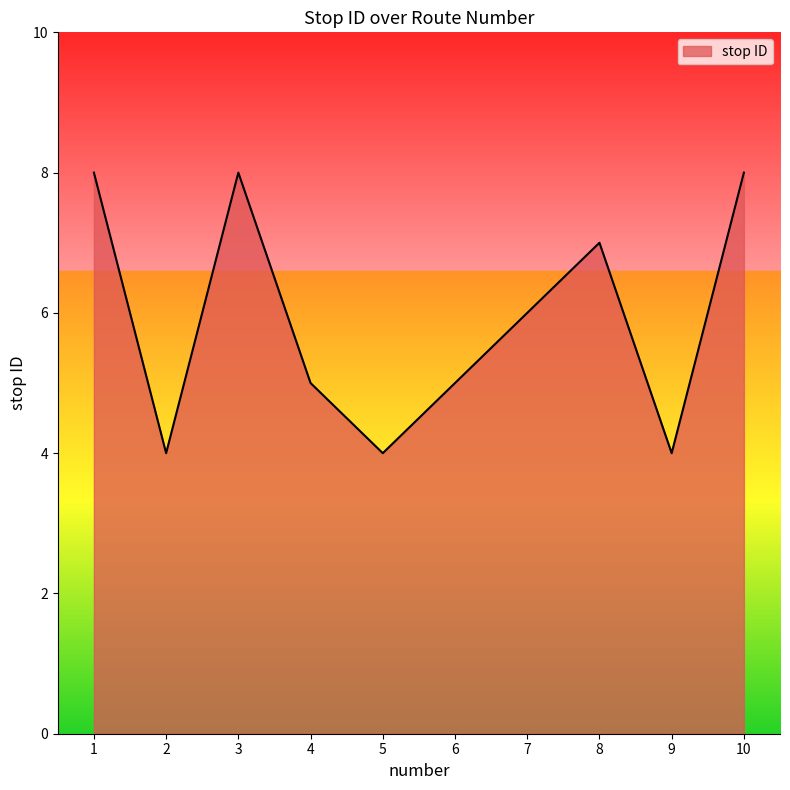

What is the smallest value displayed?

4